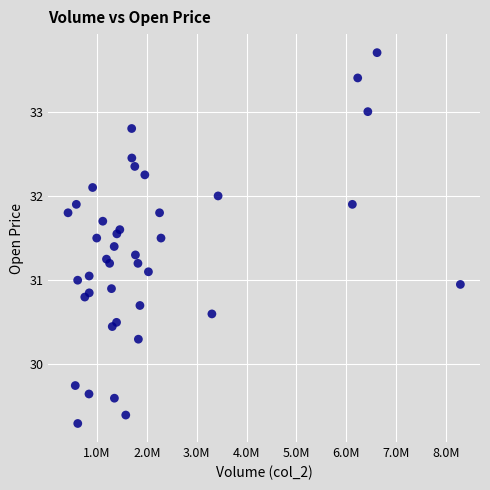

What is the range of X values (max minus min)?

7871265.0